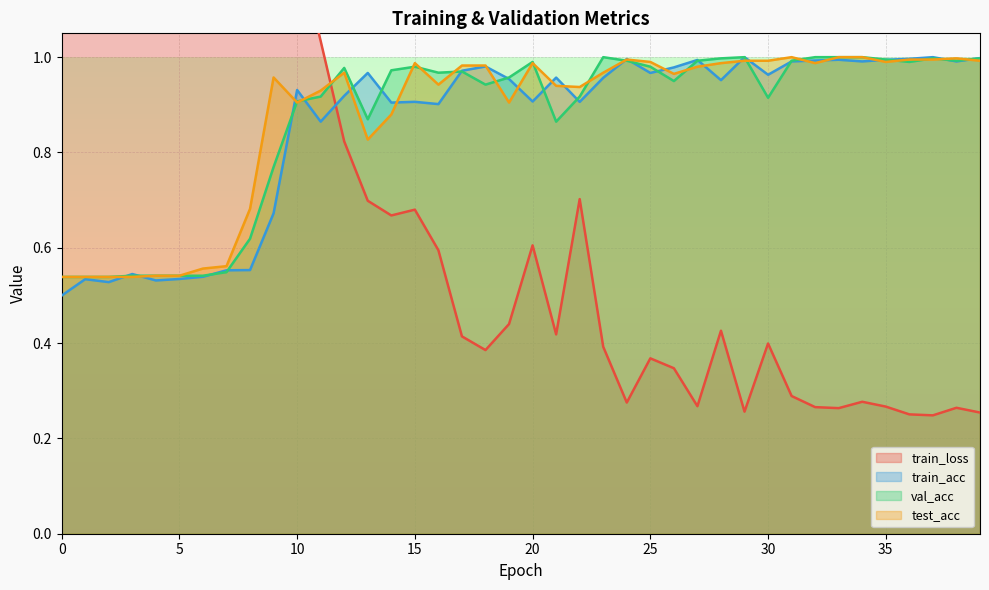

How many interior local peaks does the train_loss series have?

8